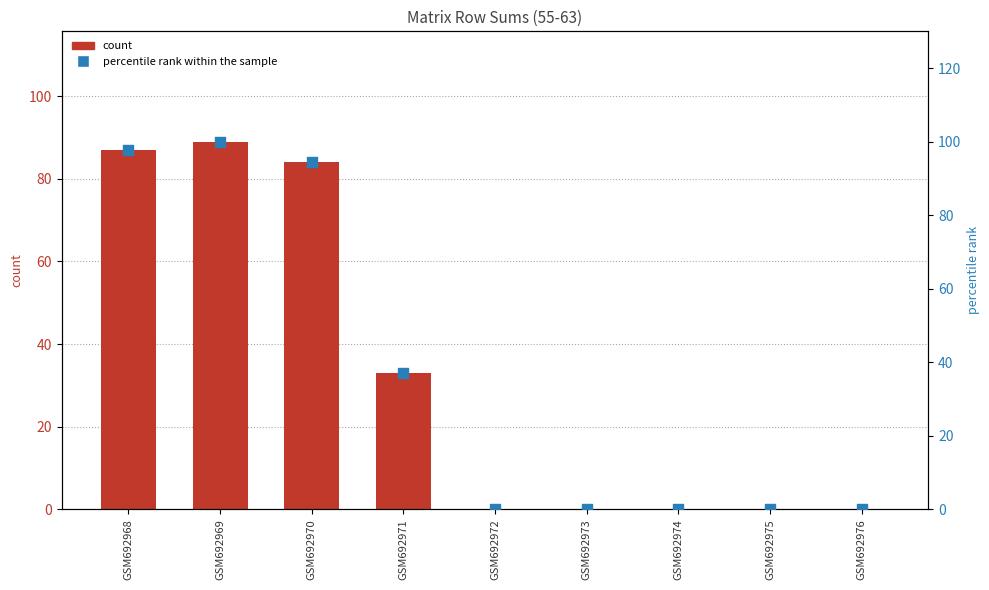

Which series contains the highest Y value?

percentile rank within the sample